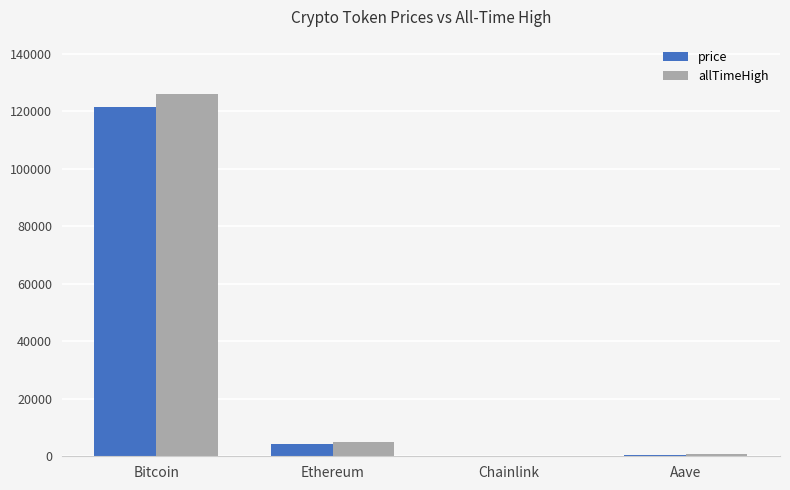

What is the approximate value of price at Chainlink?

22.5